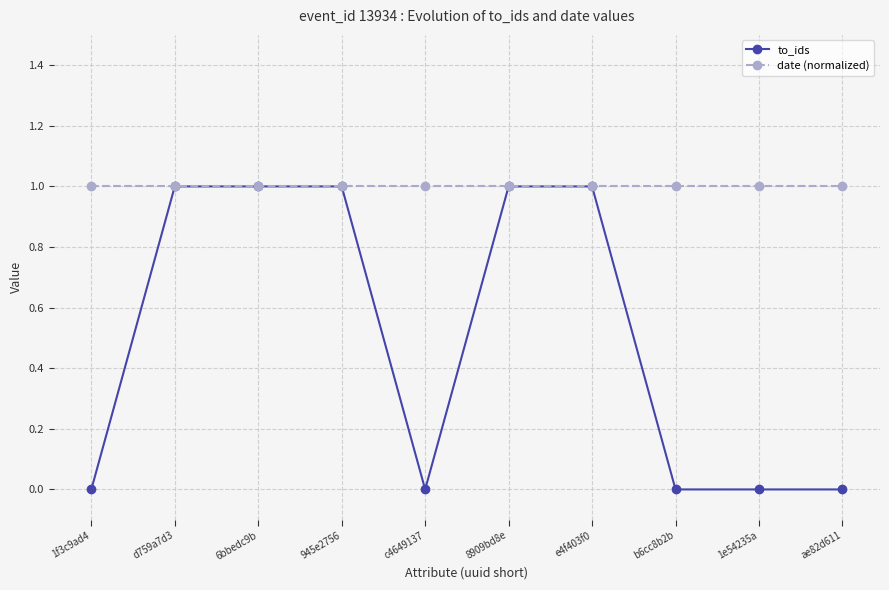

Reading left to right, extract all data points from this chart.

to_ids: 1f3c9ad4=0	d759a7d3=1	6bbedc9b=1	945e2756=1	c4649137=0	8909bd8e=1	e4f403f0=1	b6cc8b2b=0	1e54235a=0	ae82d611=0
date (normalized): 1f3c9ad4=1	d759a7d3=1	6bbedc9b=1	945e2756=1	c4649137=1	8909bd8e=1	e4f403f0=1	b6cc8b2b=1	1e54235a=1	ae82d611=1